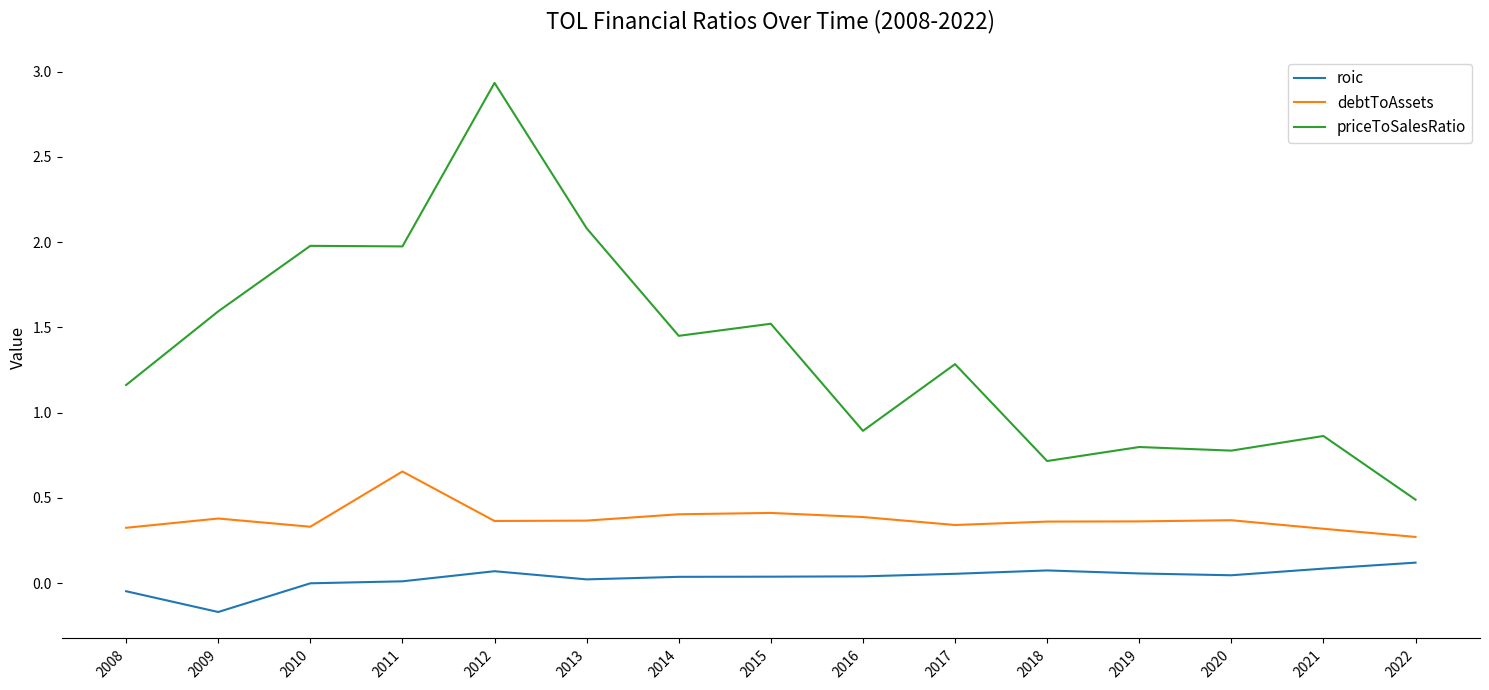

Which series has the largest range (max minus min)?

priceToSalesRatio